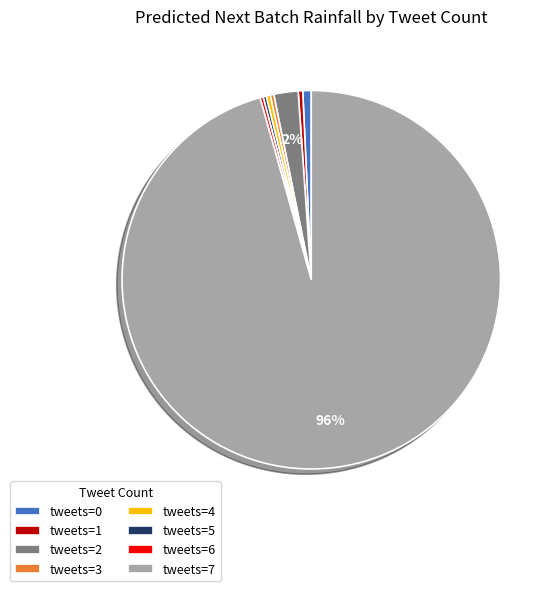

The tweets=3 slice represents 0% of the pie. True or false?

True